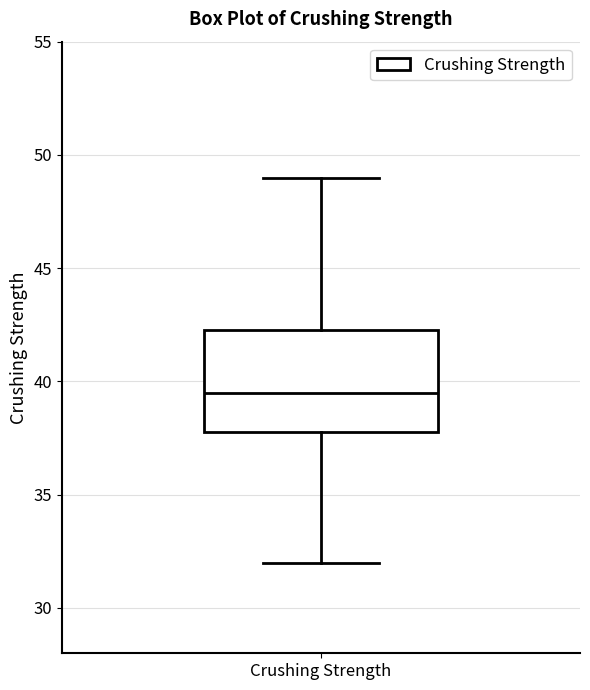

Transcribe this box plot: give where the median line is, the range the box spans, and where the two whiskers end, as read against the y-axis. The values are not printed on the chart, so give them approximately, as read against the axis.

median 39.5, box 38.0 to 42.5, whiskers 32.0 to 49.0